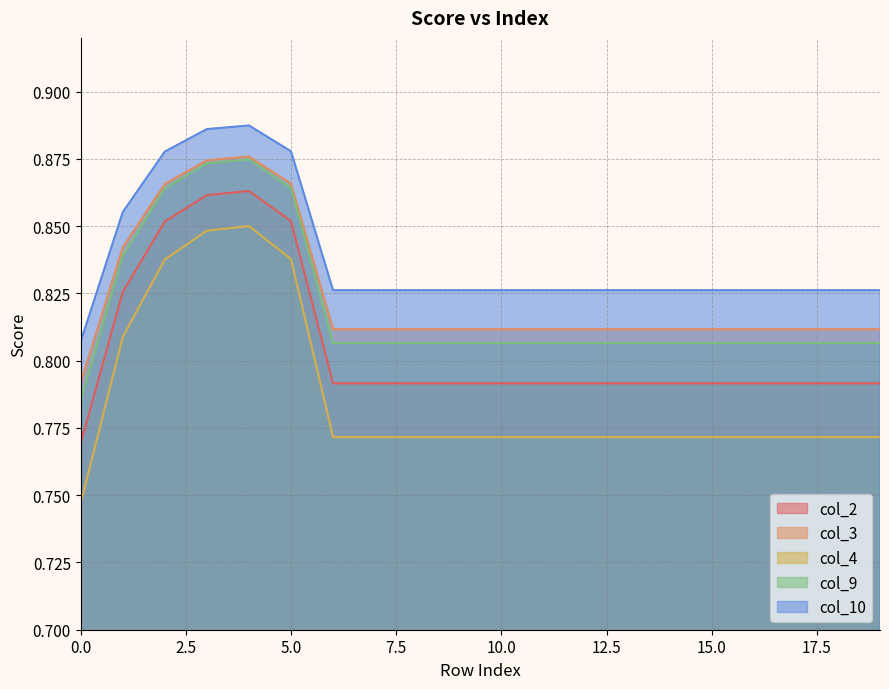

What is the value of the col_9 point at the 13th from the left?

0.8